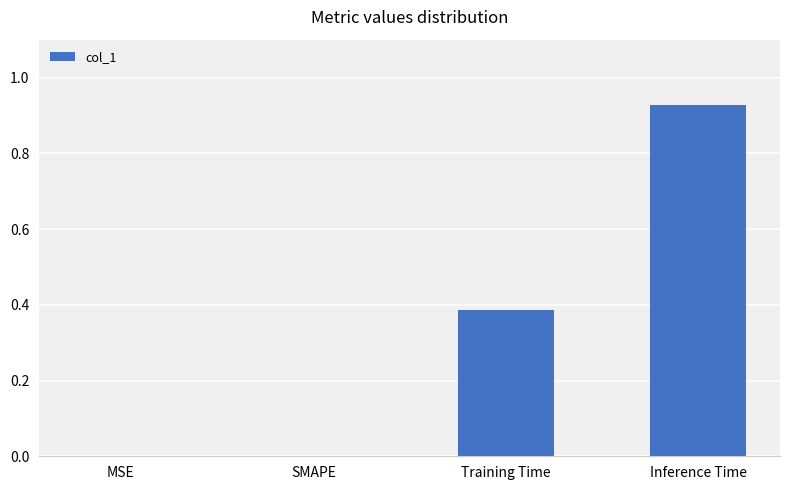

Which category has the highest value across all series?

Inference Time